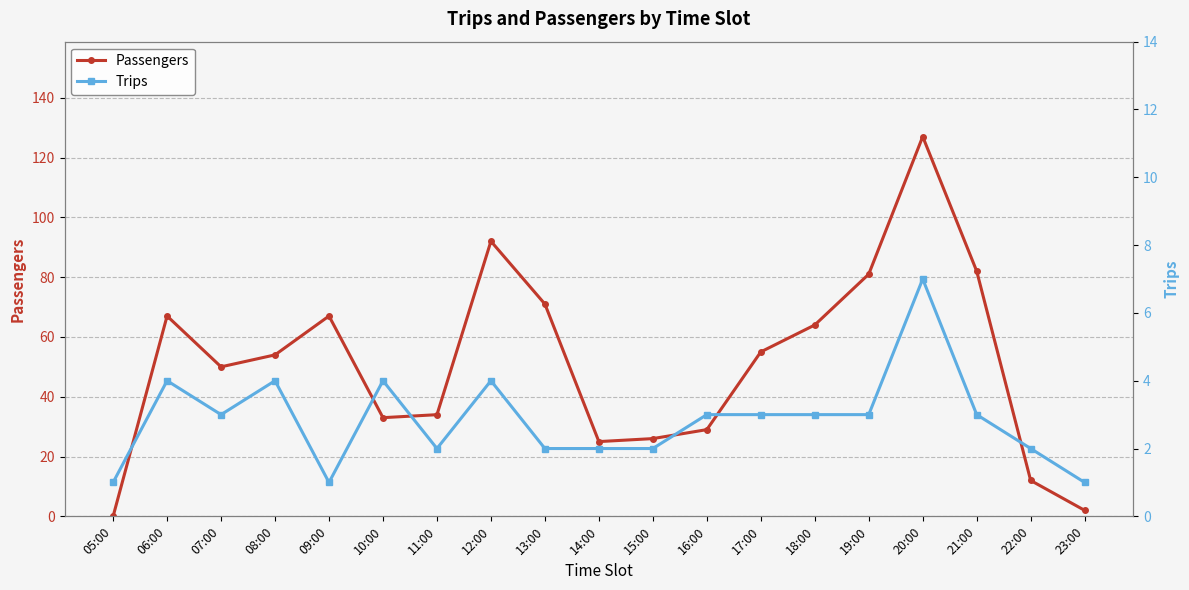

Does the chart have visible grid lines?

Yes